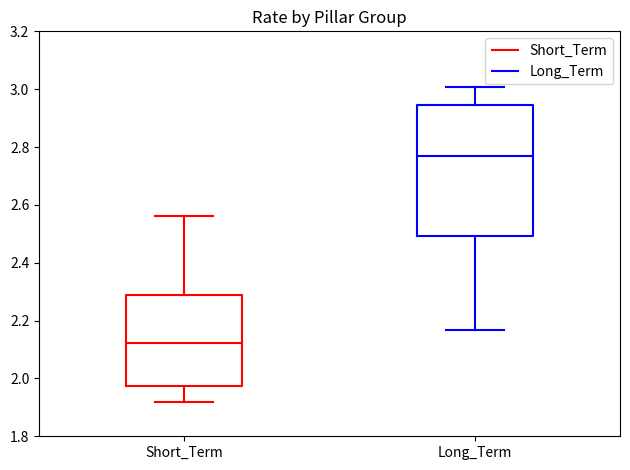

Comparing the boxes themselves (not the whiskers), which one is the tallest?

Long_Term